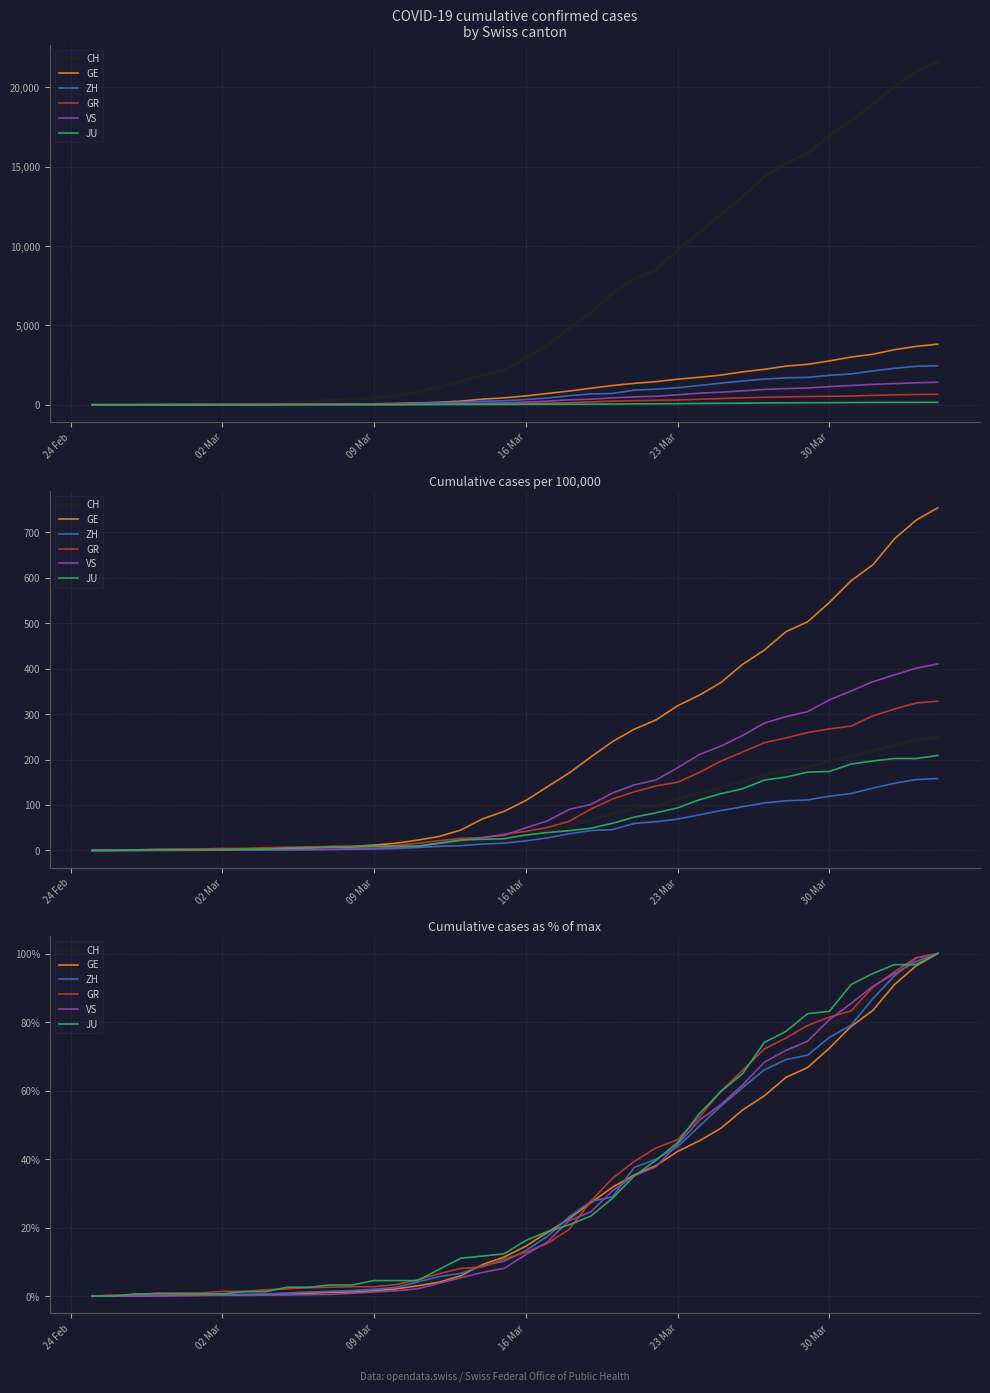

Reading right to left, list all the values displayed in this chart.

CH: 100.0	97.3	92.8	87.7	82.8	78.5	73.3	70.5	66.7	60.6	55.6	50.3	45.2	39.4	36.7	32.5	26.8	22.3	17.3	13.7	10.0	8.7	6.8	5.2	3.7	2.6	1.9	1.5	1.3	1.0	0.7	0.4	0.3	0.2	0.2	0.1	0.1	0.0	0.0	0.0
GE: 100.0	96.4	90.9	83.3	78.7	72.4	66.7	63.8	58.5	54.3	49.0	45.3	42.2	38.1	35.4	31.8	27.3	22.6	18.6	14.6	11.4	9.2	5.9	4.1	3.0	2.1	1.6	1.2	1.1	0.8	0.5	0.4	0.4	0.3	0.3	0.2	0.1	0.0	0.0	0.0
ZH: 100.0	98.7	93.4	86.8	79.1	75.5	70.3	69.0	66.0	60.9	55.5	49.5	43.6	40.0	37.6	29.0	27.7	23.1	17.5	13.3	10.2	8.9	6.6	5.7	4.1	2.5	2.0	1.6	1.4	1.2	0.9	0.6	0.5	0.4	0.3	0.2	0.1	0.1	0.0	0.0
GR: 100.0	98.8	94.7	90.1	83.3	81.4	79.0	75.3	72.1	65.9	59.8	52.2	45.7	43.2	39.3	34.4	27.7	19.5	15.4	12.8	10.8	8.5	8.1	6.5	4.7	3.3	2.7	2.7	2.6	2.4	2.1	1.8	1.4	1.4	0.9	0.9	0.9	0.3	0.3	0.0
VS: 100.0	97.7	94.1	90.4	85.4	80.7	74.4	71.7	68.3	61.6	55.9	51.3	44.3	37.7	35.1	30.7	24.6	22.0	15.9	12.1	8.1	6.9	5.4	3.7	2.1	1.6	1.2	0.8	0.5	0.4	0.4	0.3	0.2	0.2	0.1	0.1	0.1	0.0	0.0	0.0
JU: 100.0	96.8	96.8	94.2	90.9	83.1	82.5	77.3	74.0	64.9	59.7	53.2	44.8	39.6	35.1	28.6	23.4	20.8	18.8	16.2	12.3	11.7	11.0	7.8	4.5	4.5	4.5	3.2	3.2	2.6	2.6	1.3	1.3	0.6	0.6	0.6	0.6	0.6	0.0	0.0